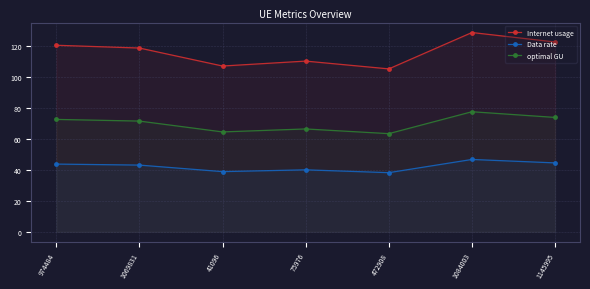

Rank the categories by Internet usage value from highest to lowest.

1084003, 1145995, 974484, 1069831, 75976, 41096, 472908